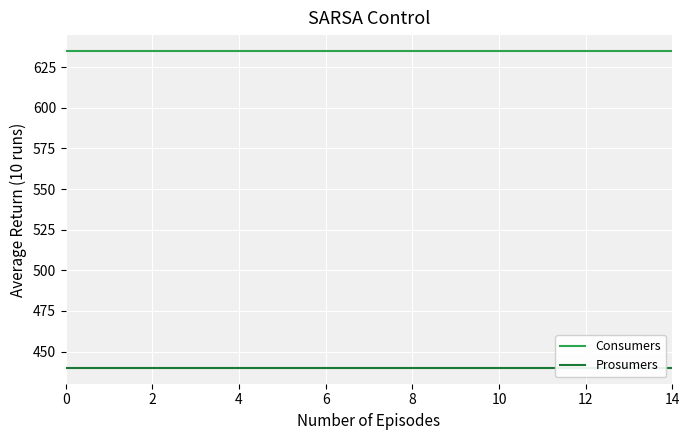

True or false: Prosumers has more than 0 interior local peaks.

False